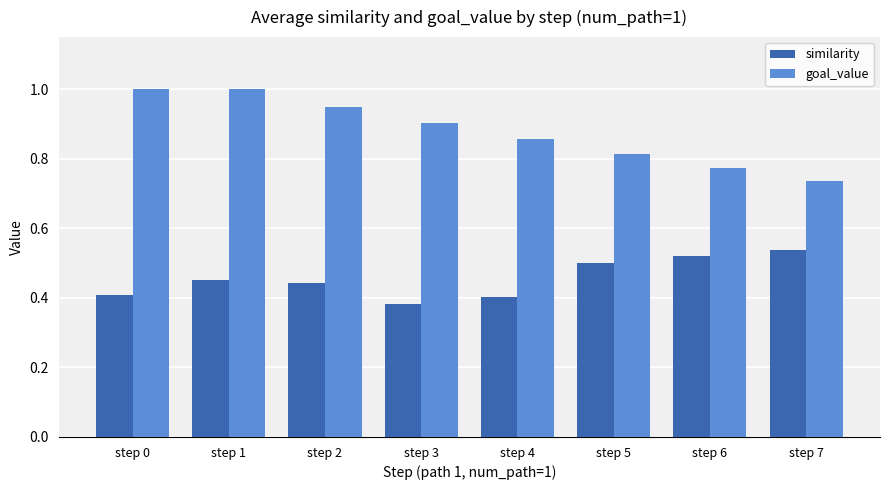

What are all the series names shown in the legend?

similarity, goal_value